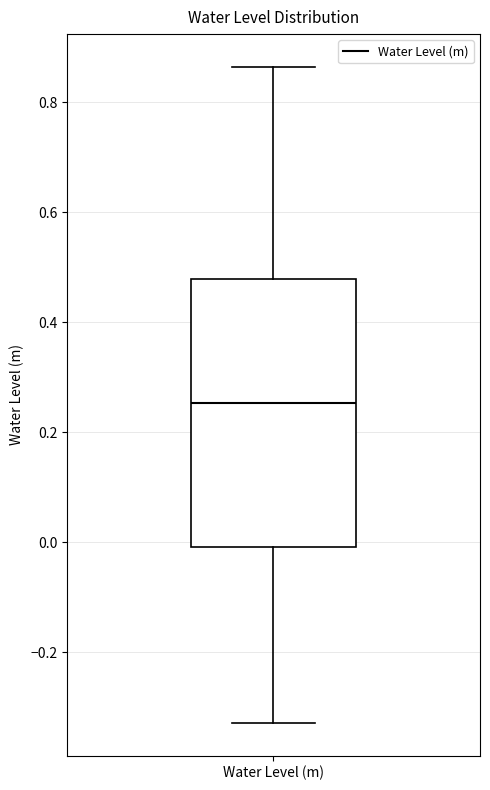

Where is the upper edge of the box for Water Level (m) on the y-axis? The values are not printed on the chart, so give them approximately, as read against the axis.

0.48